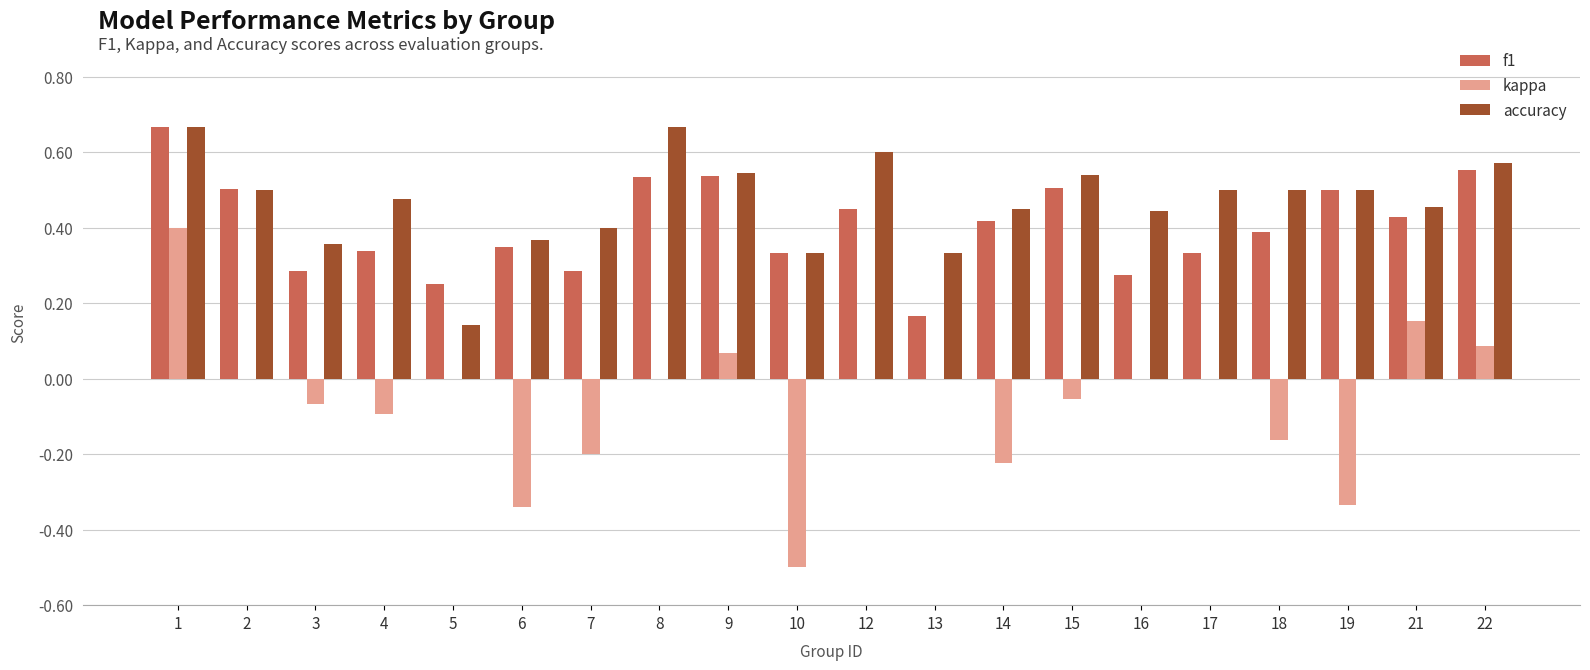

Between 6 and 15, which series saw the biggest shift?

kappa